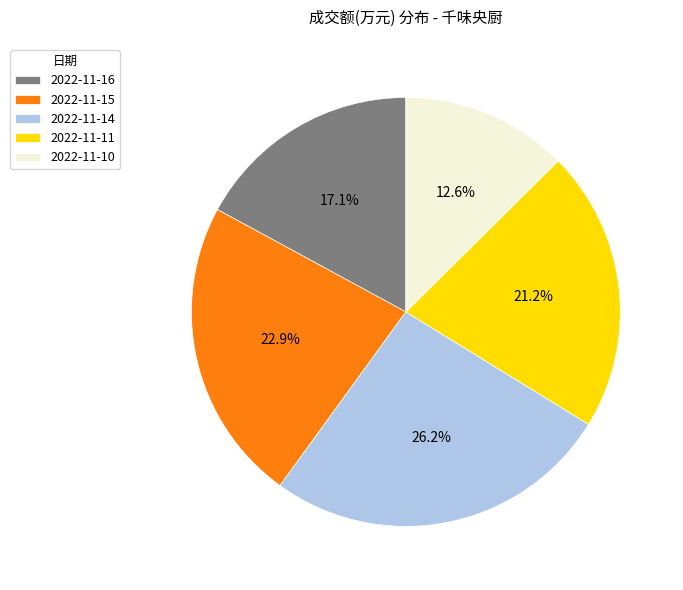

Which has a higher value, 2022-11-14 or 2022-11-11?

2022-11-14